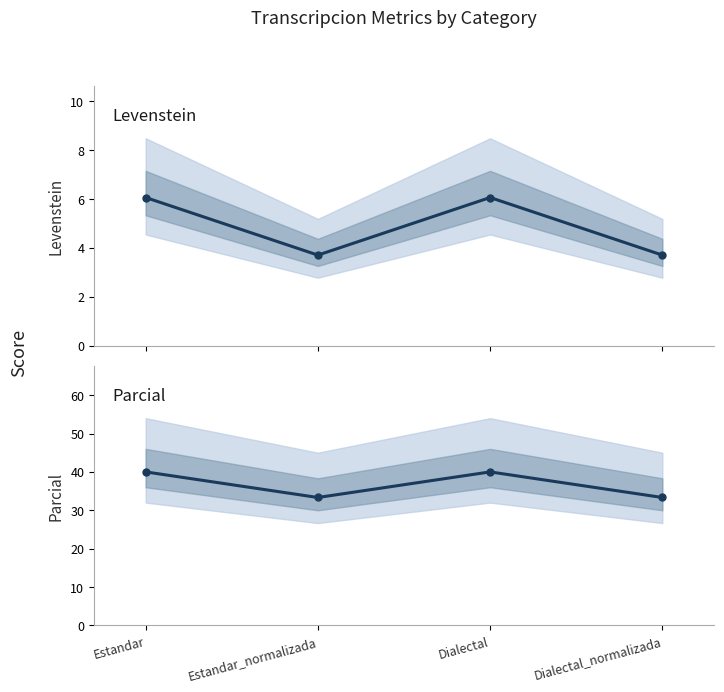

What is the spread (max minus min) of values at Dialectal?

33.9